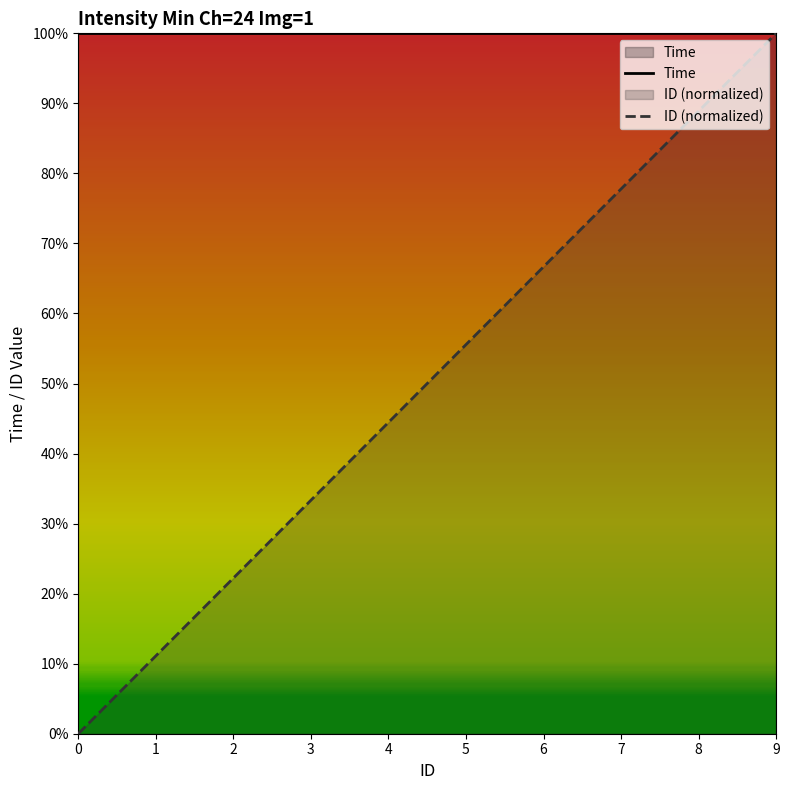

Reading left to right, transcribe all the data shown in this chart.

Time: 1.0	1.0	1.0	1.0	1.0	1.0	1.0	1.0	1.0	1.0
ID (normalized): 0.0	0.1	0.2	0.3	0.4	0.6	0.7	0.8	0.9	1.0